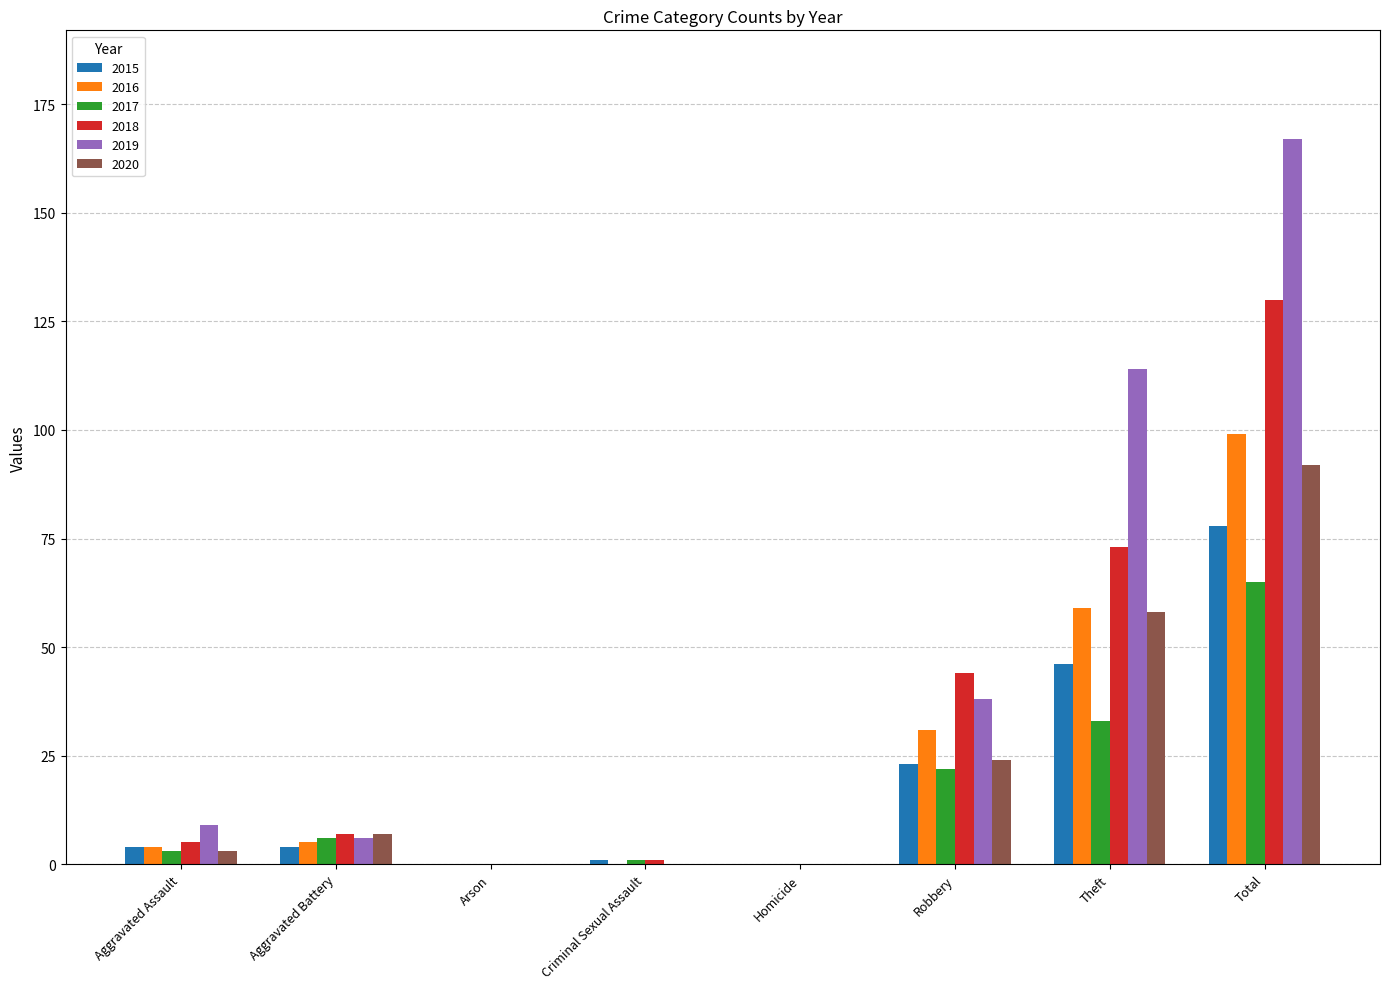

What is the maximum value shown in the chart?

167